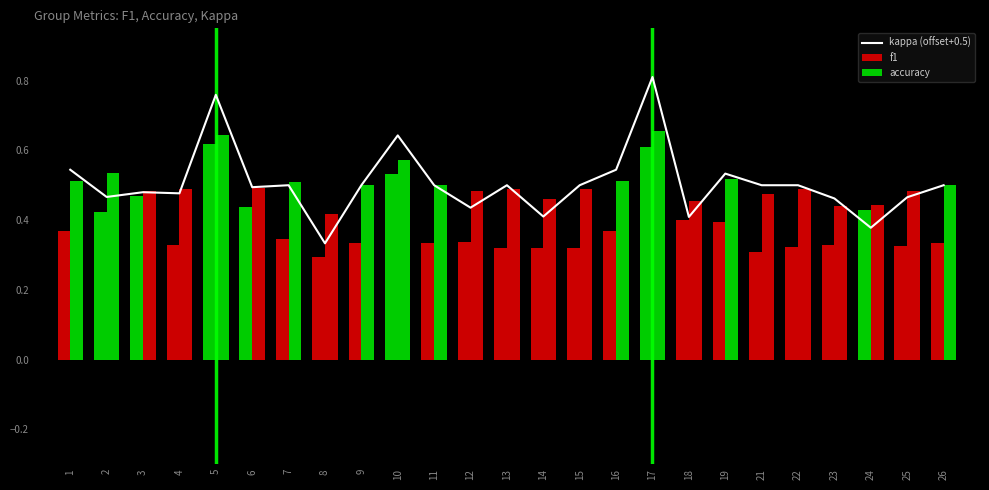

At how many categories does at least one series exceed 0?

25